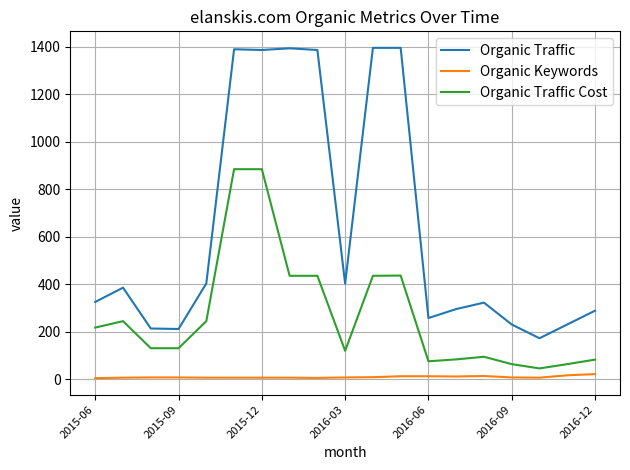

True or false: Organic Traffic and Organic Traffic Cost cross at least once.

False